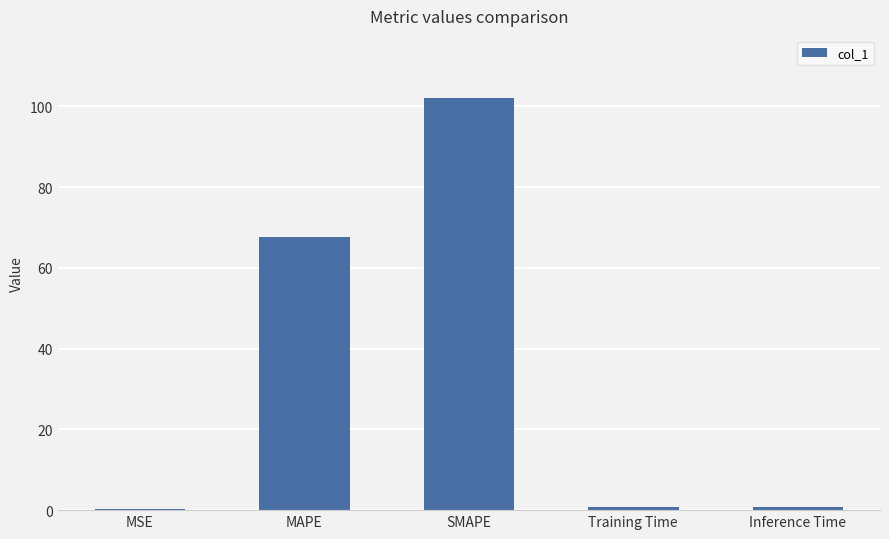

The chart shows a value of 102.1 at SMAPE. True or false?

True